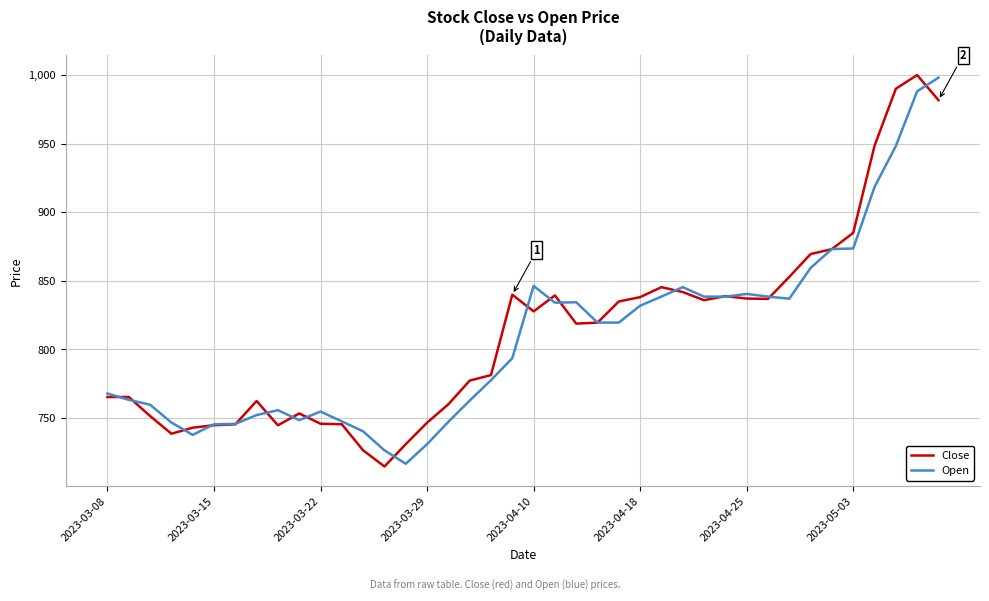

What is the minimum value for Close?

714.6